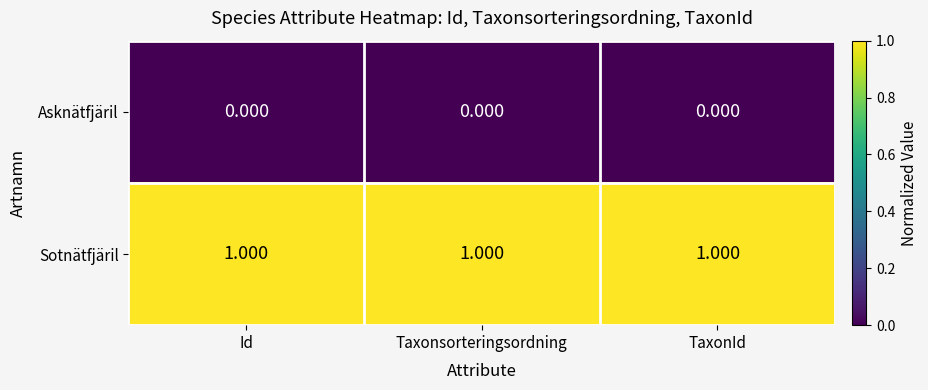

At Taxonsorteringsordning, list the series in order from smallest to largest.

Asknätfjäril, Sotnätfjäril